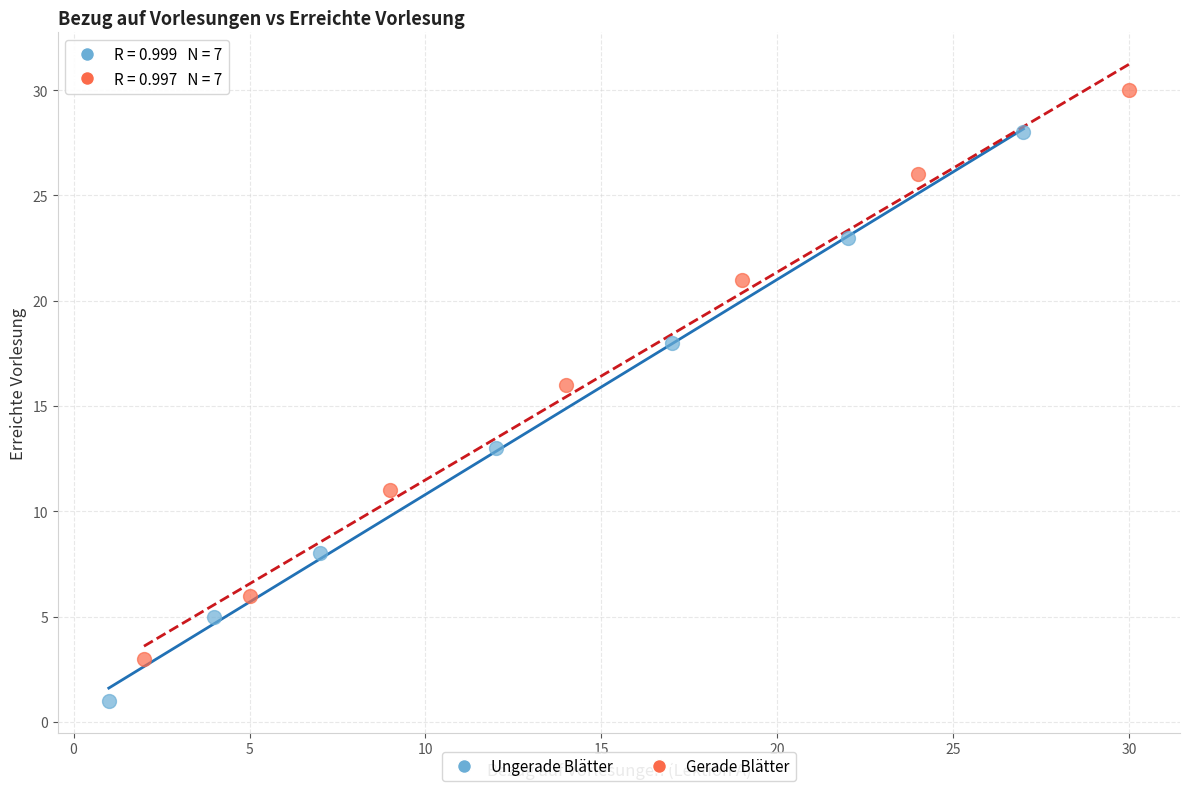

Which series reaches the minimum Y coordinate?

Ungerade Blätter